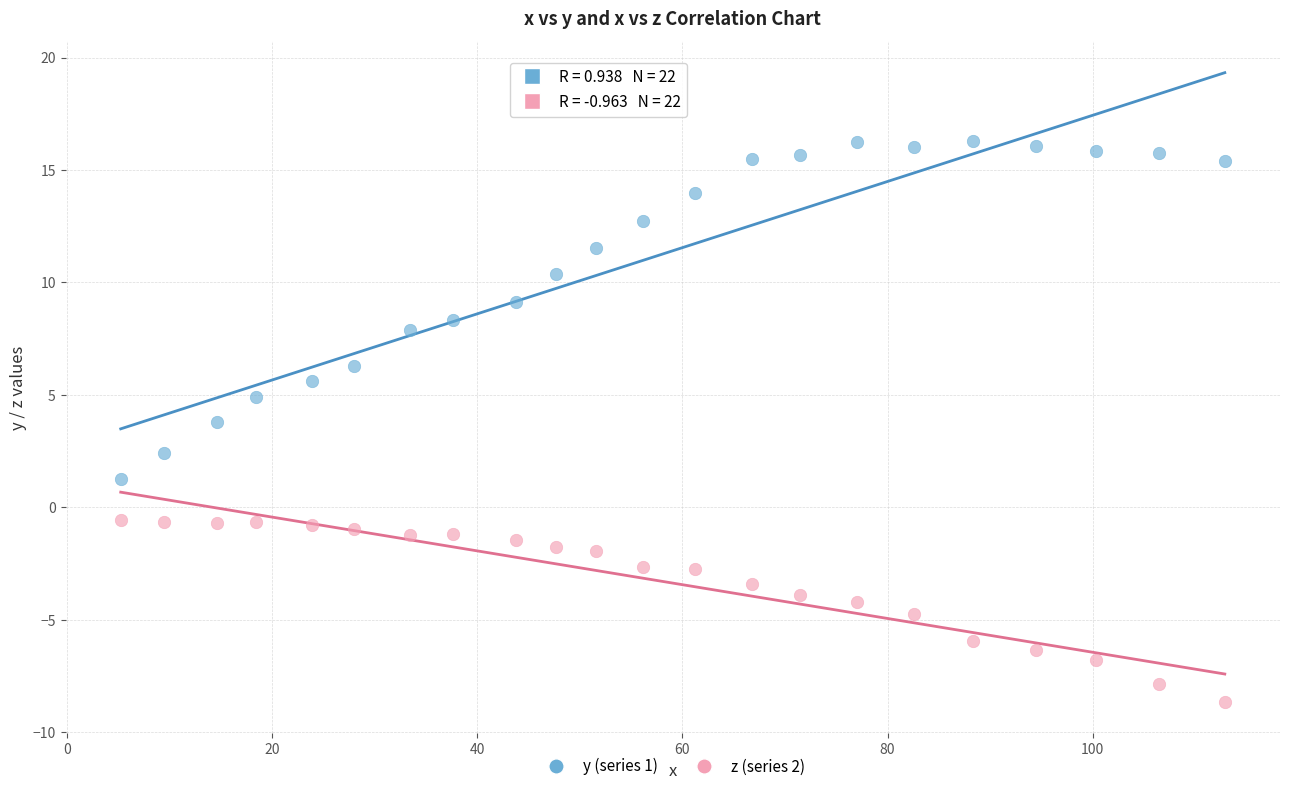

Which series has the widest spread of Y values?

y (series 1)